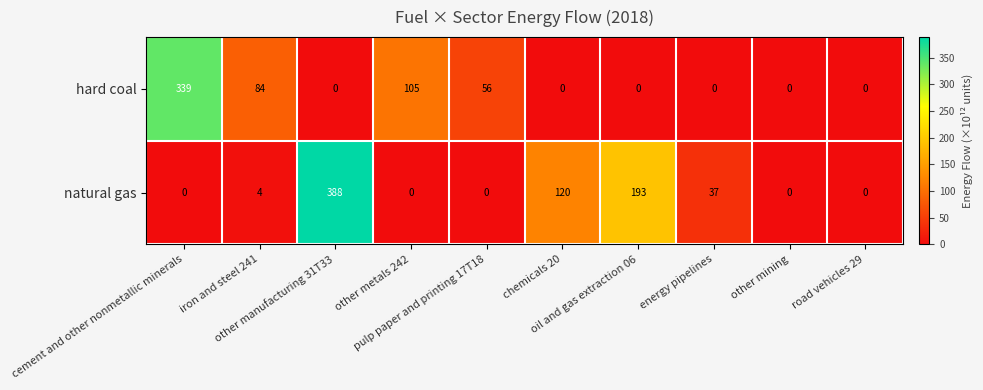

Which series has the largest range (max minus min)?

natural gas